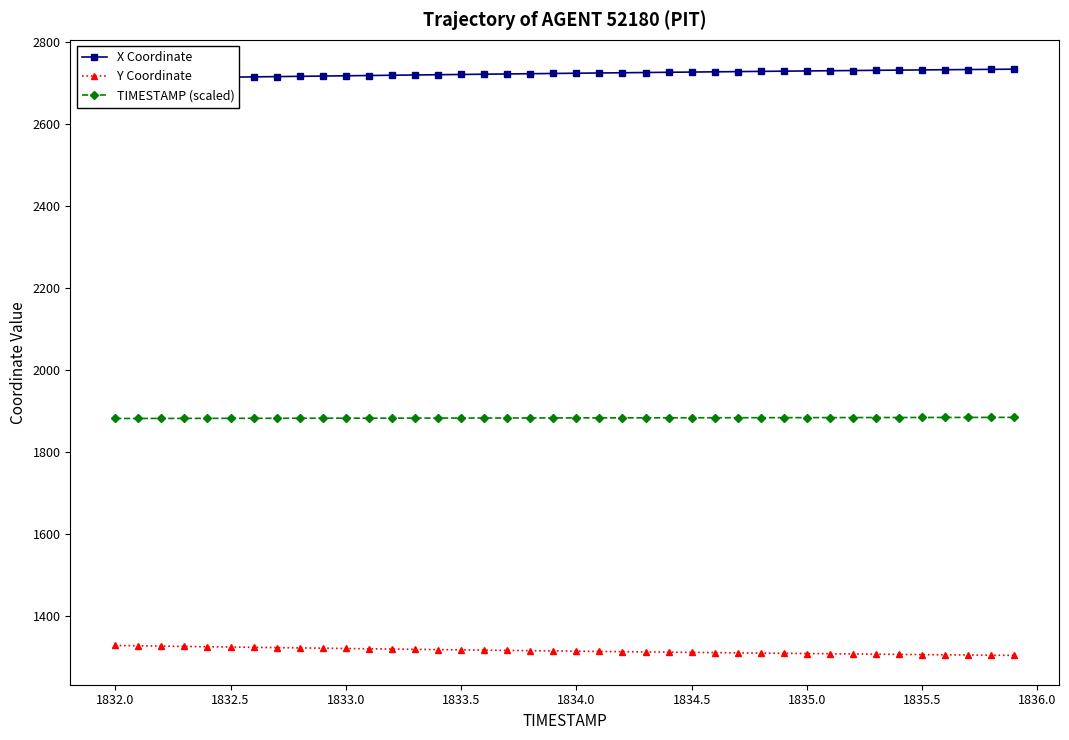

True or false: TIMESTAMP (scaled) and Y Coordinate cross at least once.

False